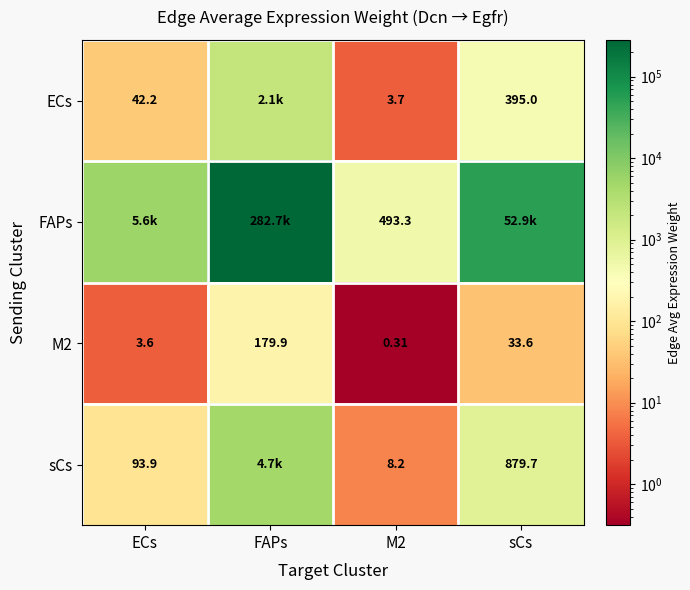

Is the value of sCs at M2 greater than the value of M2 at sCs?

No